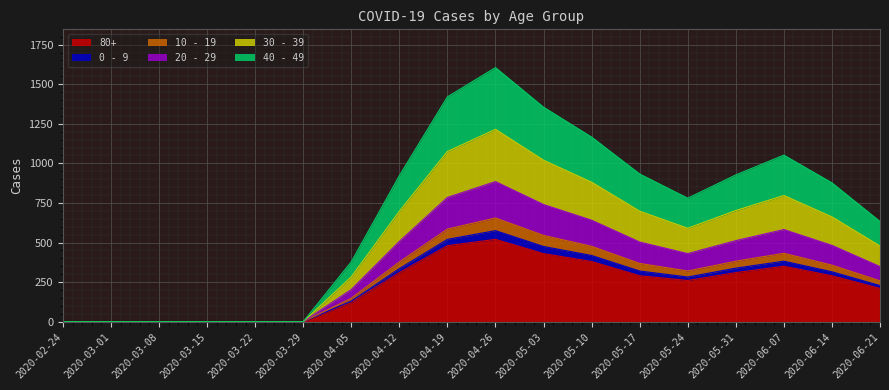

True or false: 0 - 9 has more than 1 interior local peaks.

True